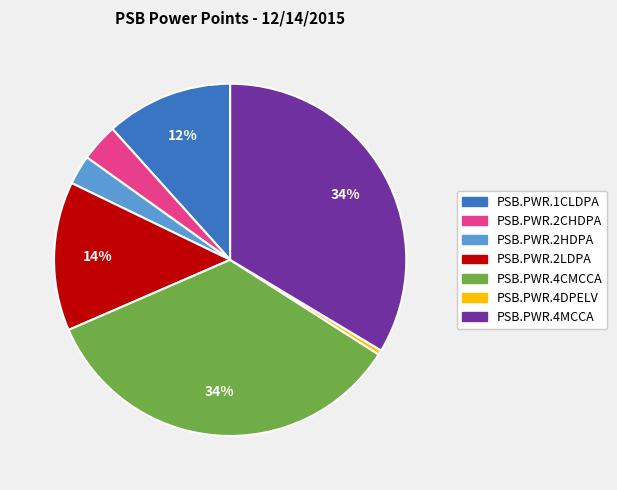

Is PSB.PWR.2LDPA the majority of the pie?

No